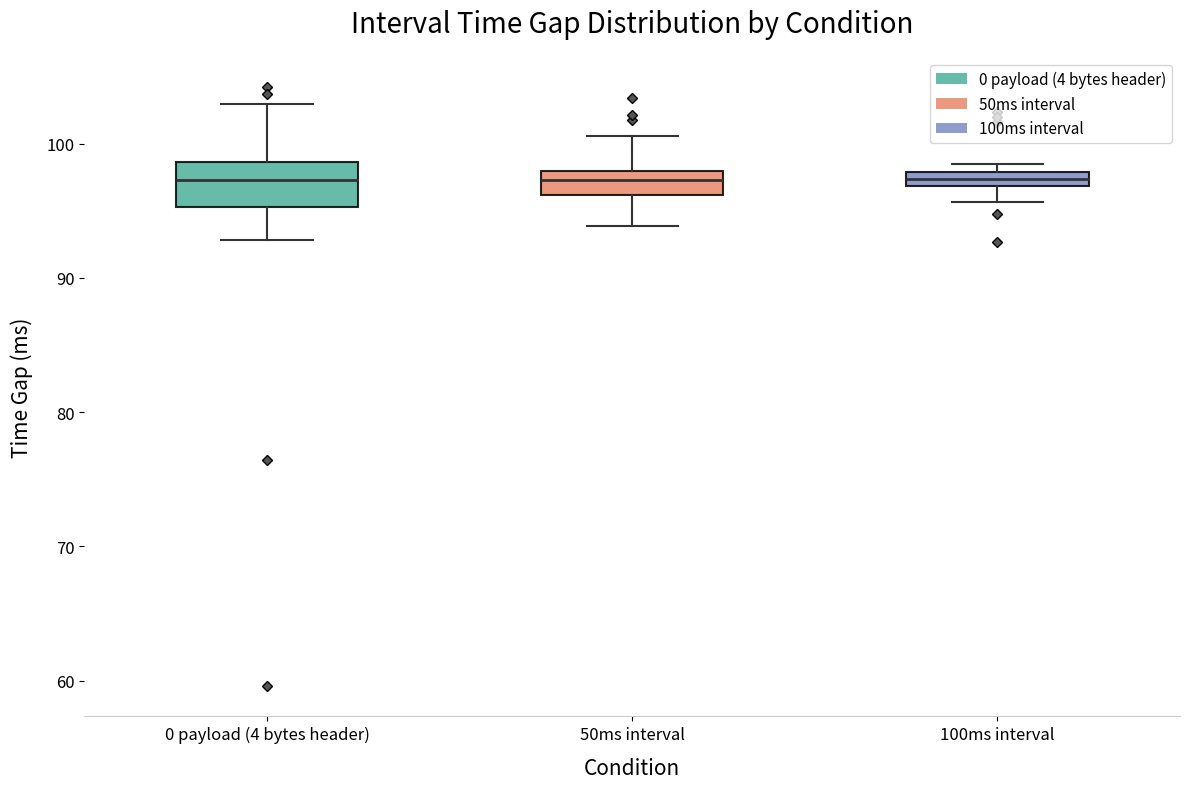

Where does the lower whisker of the box for 100ms interval end on the y-axis? The values are not printed on the chart, so give them approximately, as read against the axis.

96